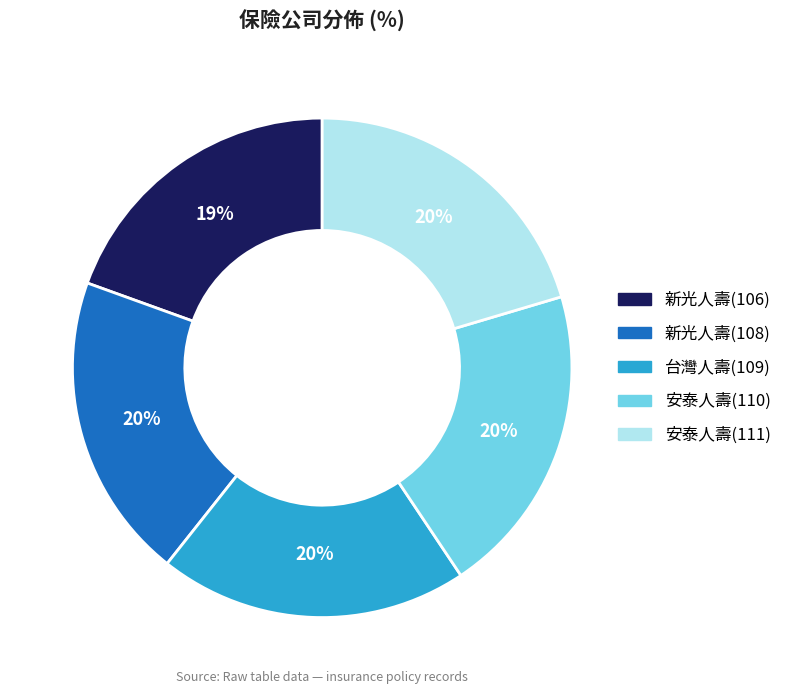

Is 新光人壽(106) the majority of the pie?

No